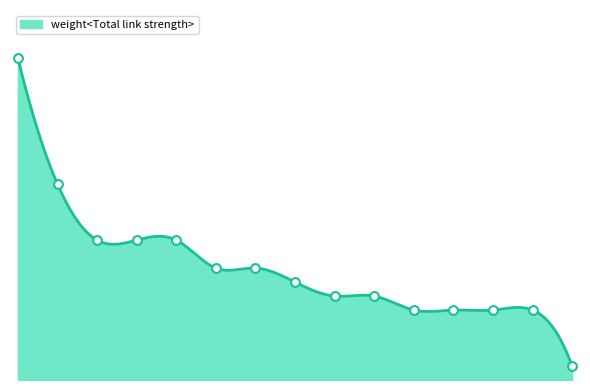

At how many categories does at least one series exceed 18?

1